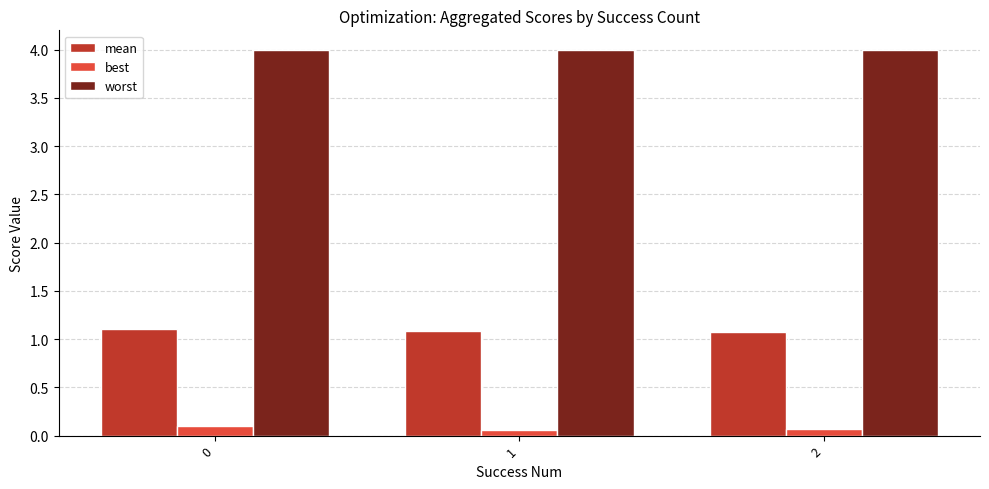

What is the total value across all series at 2?

5.1